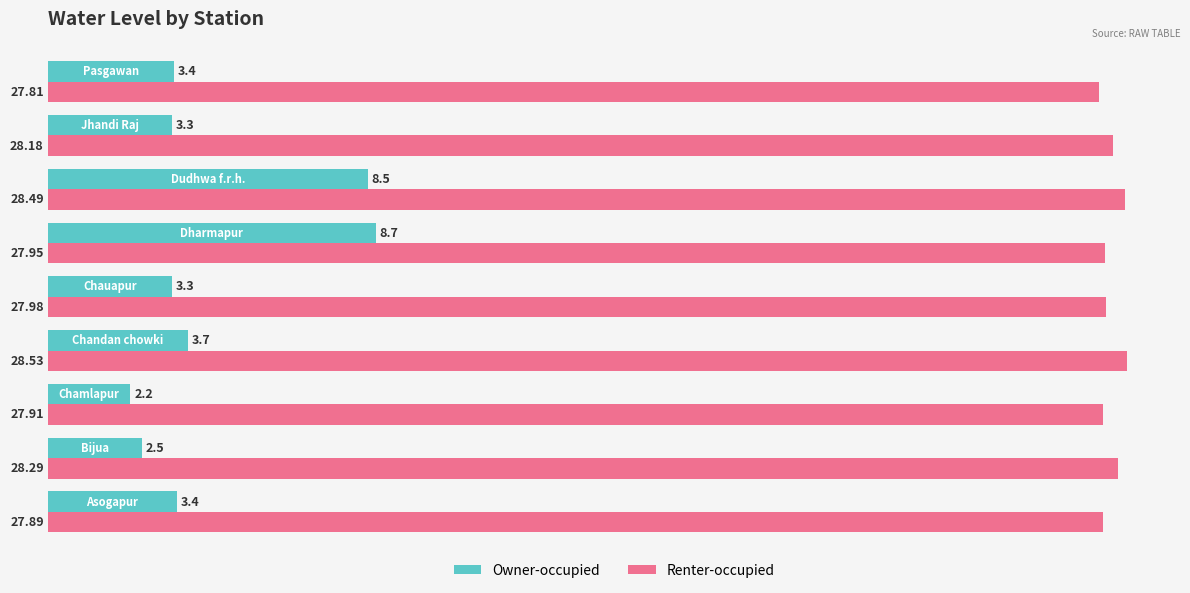

What is the maximum value shown in the chart?

28.5